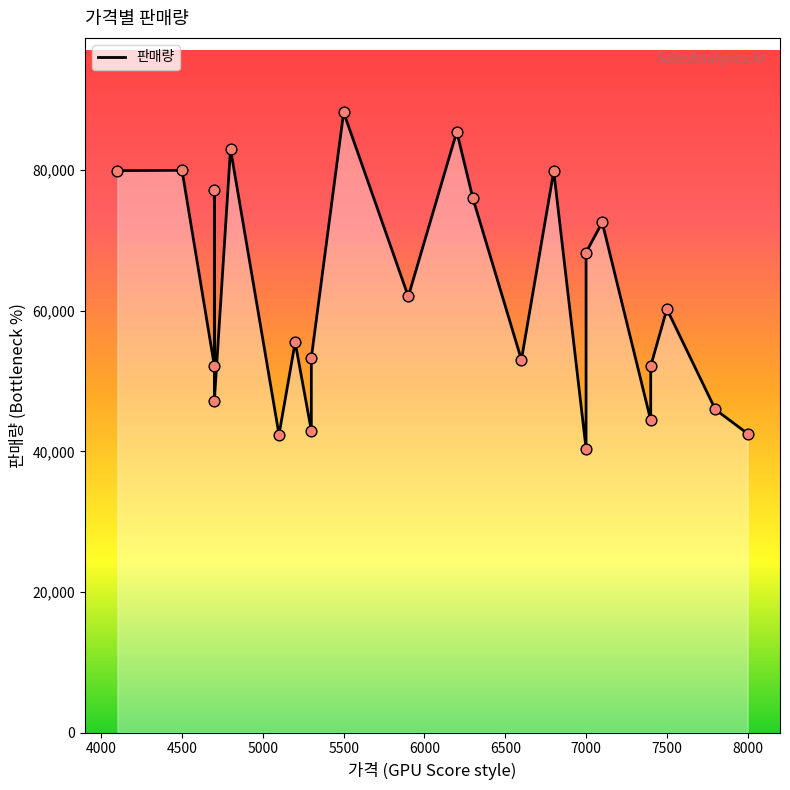

Which has a higher value, 4700 or 5300?

4700